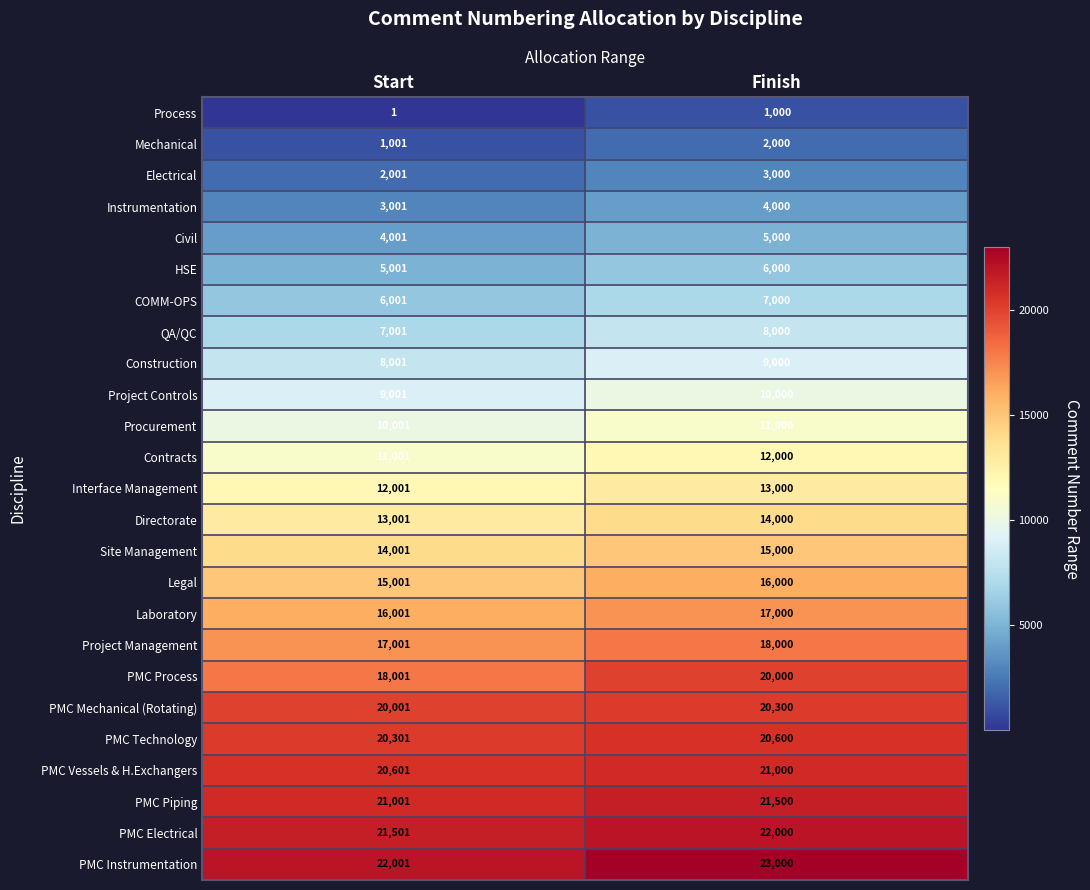

The PMC Instrumentation series shows 38939 at Start. True or false?

False